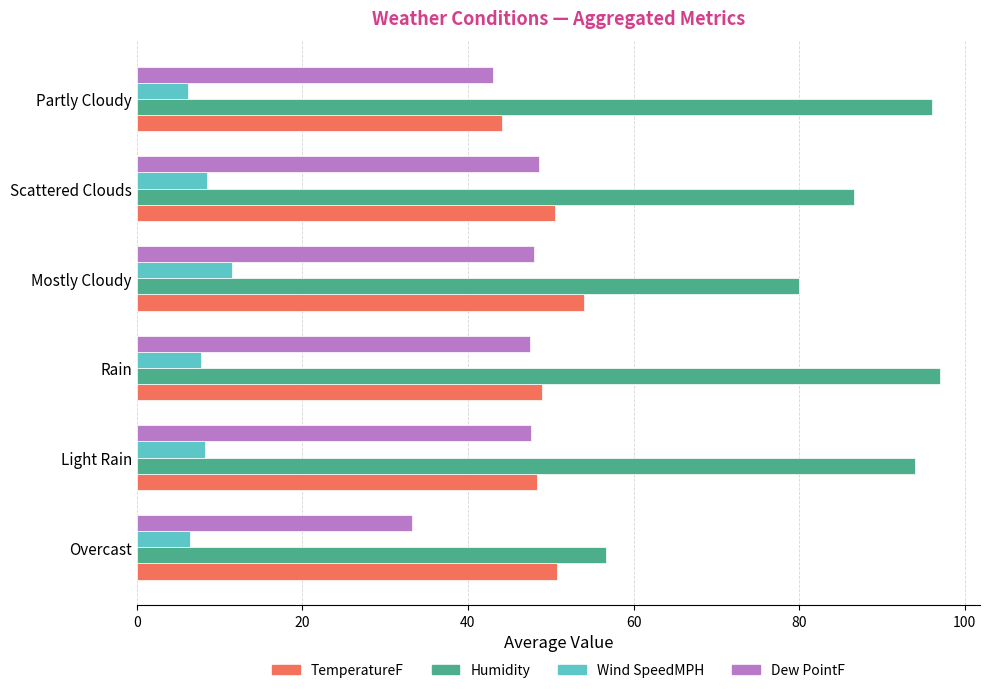

Is it true that Humidity equals 60.1 at Light Rain?

False